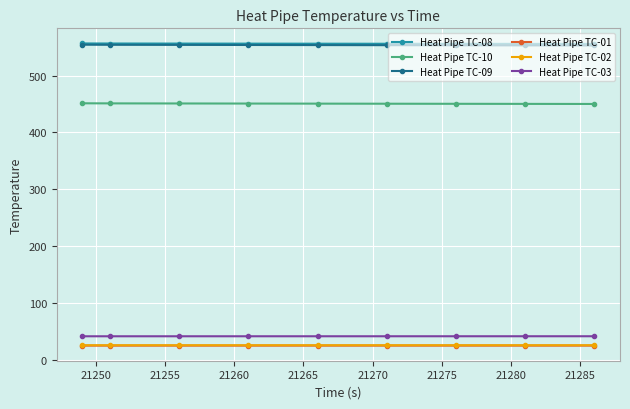

What is the value of the Heat Pipe TC-10 point at the 5th from the left?

450.6